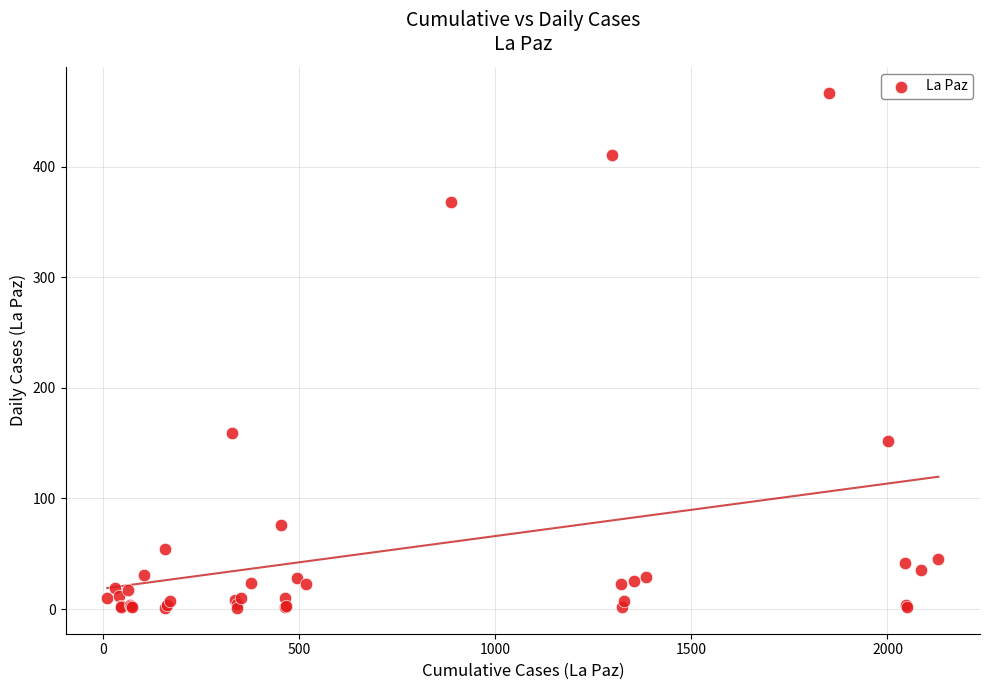

What Y value in the scatter plot is closest to 234?

159